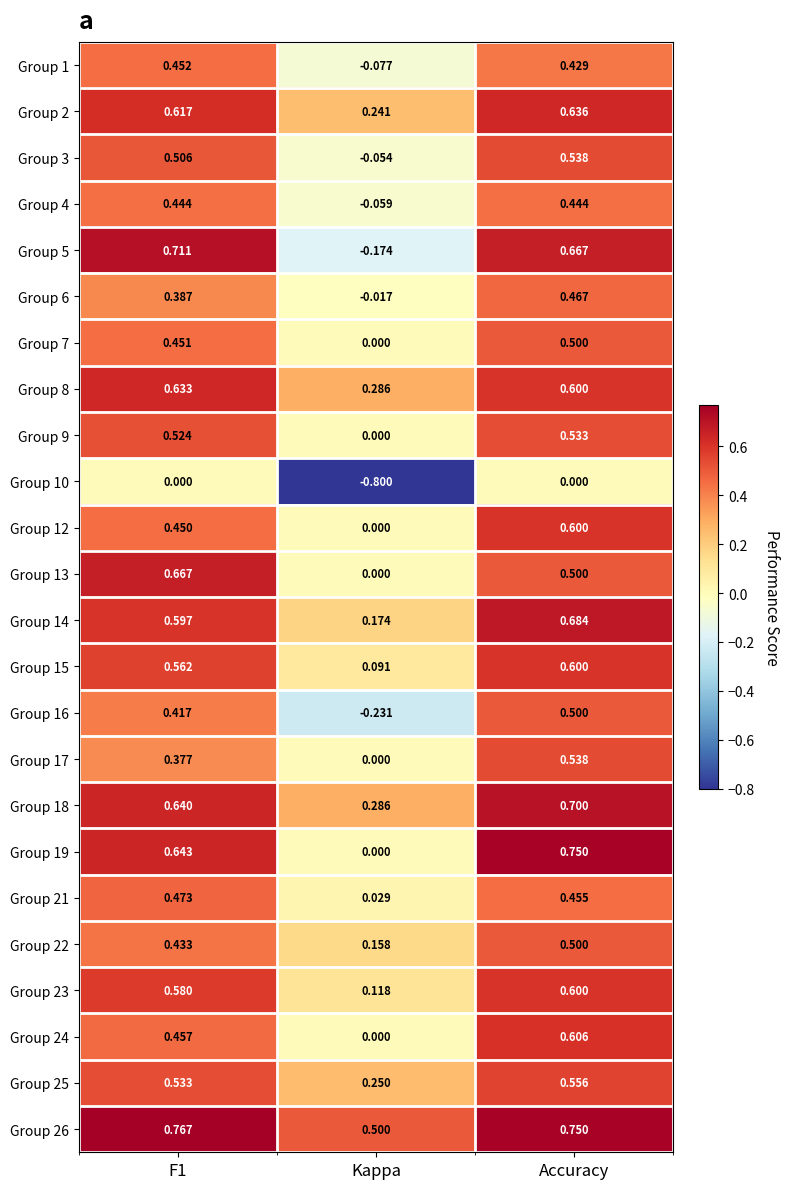

Which category has the highest value in the Group 16 series?

Accuracy